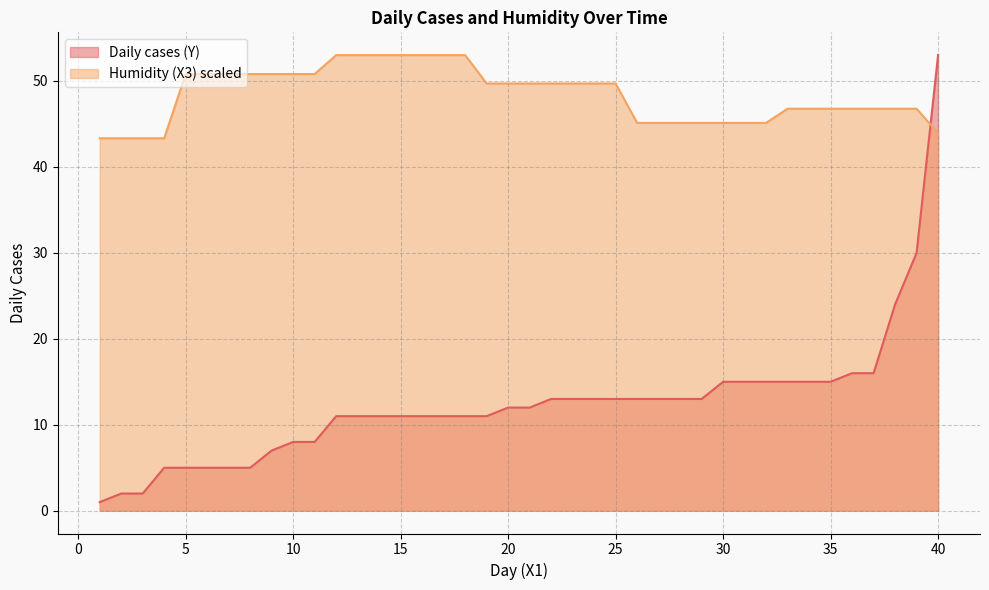

At which category is the sum across all series the highest?

40